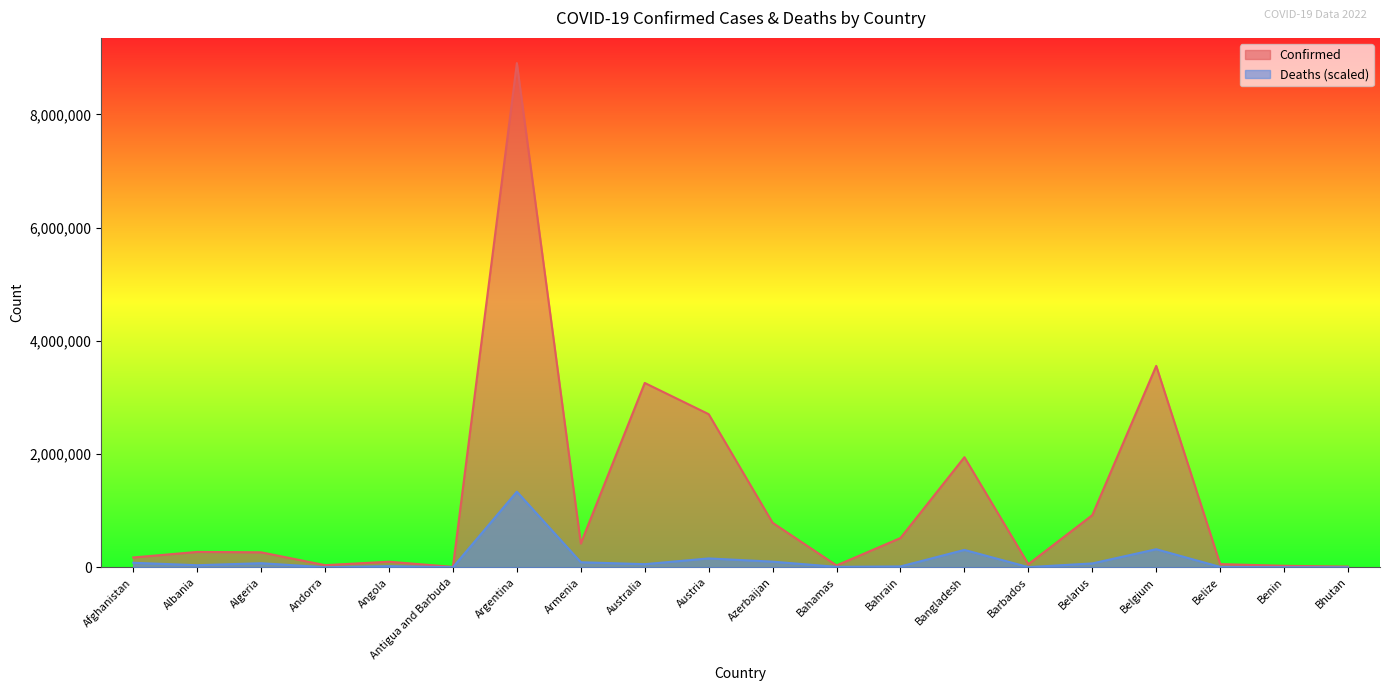

Is it true that Confirmed equals 33135.0 at Bahamas?

True